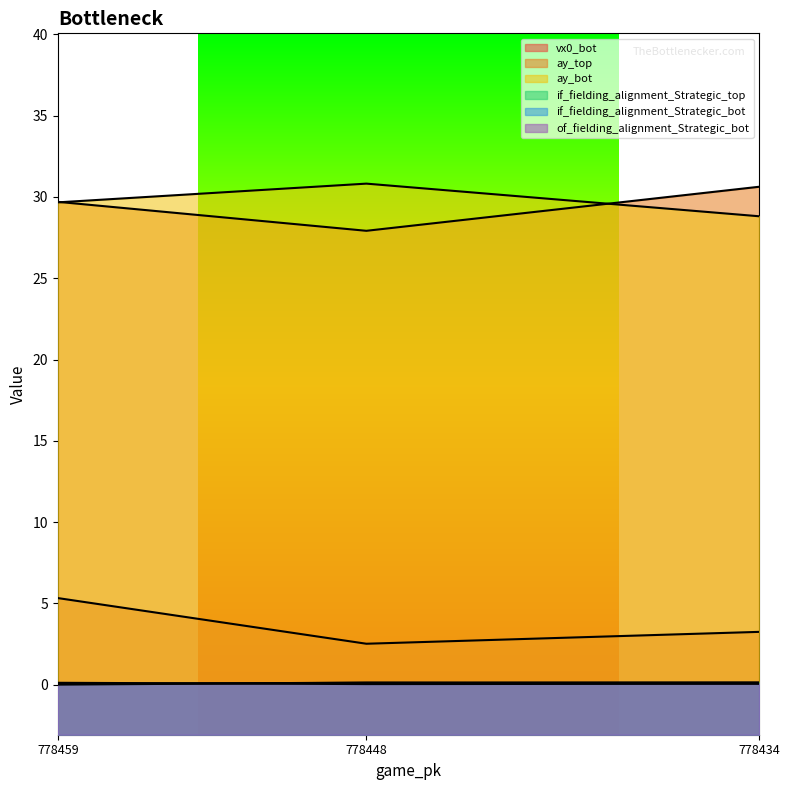

How many data points in ay_top are less than 29?

1